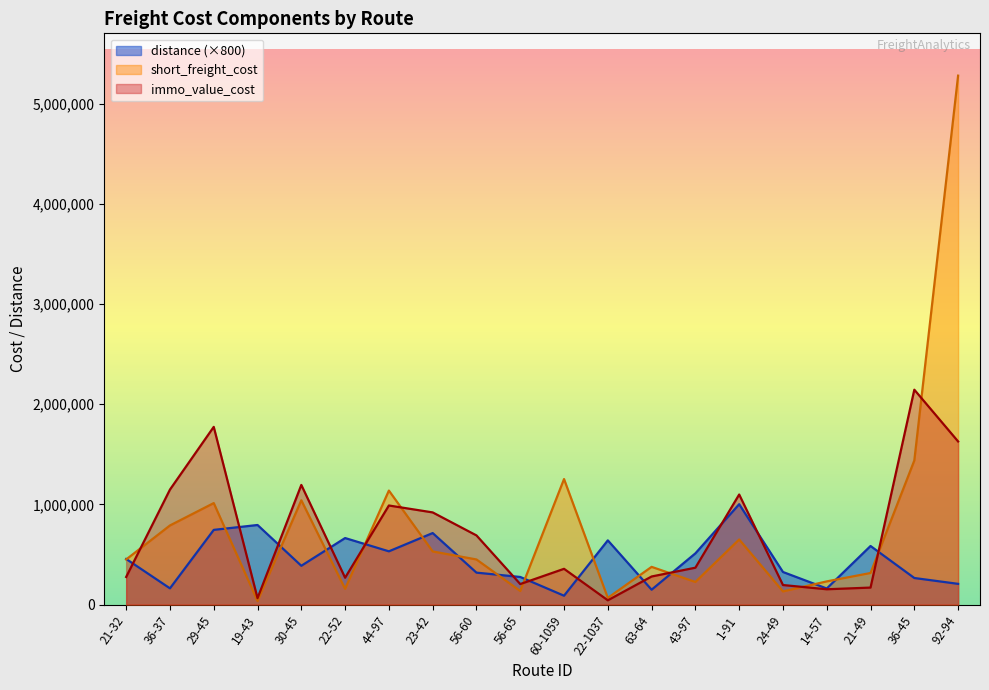

Which category has the highest value in the short_freight_cost series?

92-94